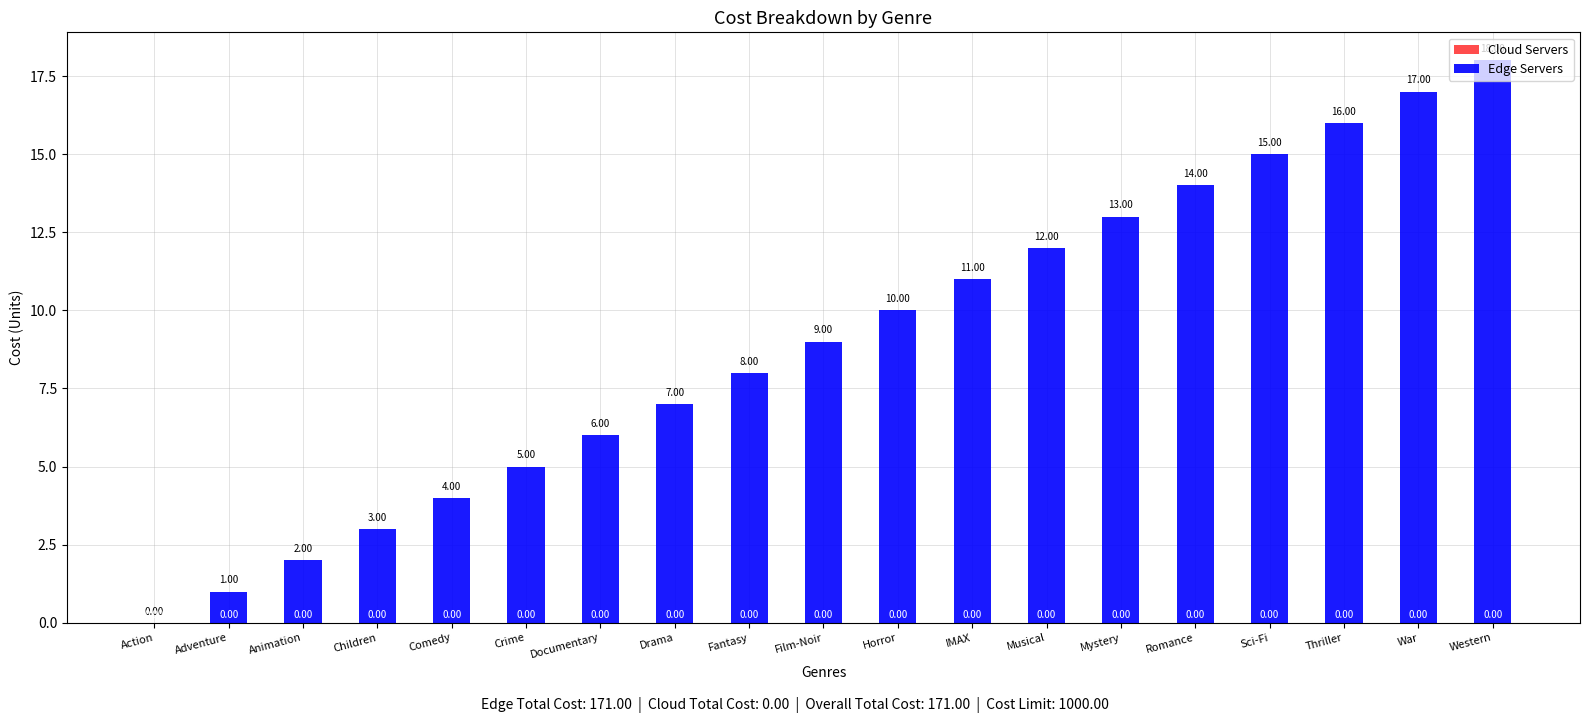

Where is the data nearest to the value 9?

Film-Noir